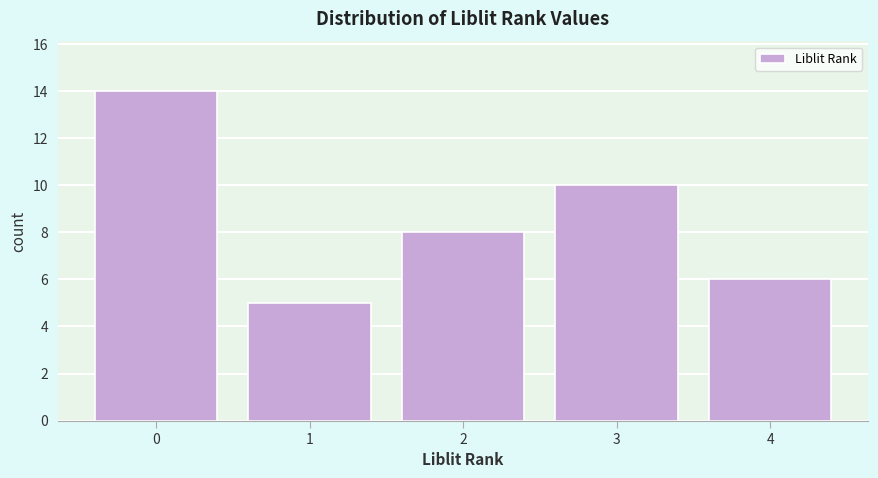

Reading left to right, transcribe this chart: for each bar, give the range it covers on the x-axis and its height. The values are not printed on the chart, so give them approximately, as read against the axis.

-0.5 to 0.5: 14
0.5 to 1.5: 5
1.5 to 2.5: 8
2.5 to 3.5: 10
3.5 to 4.5: 6